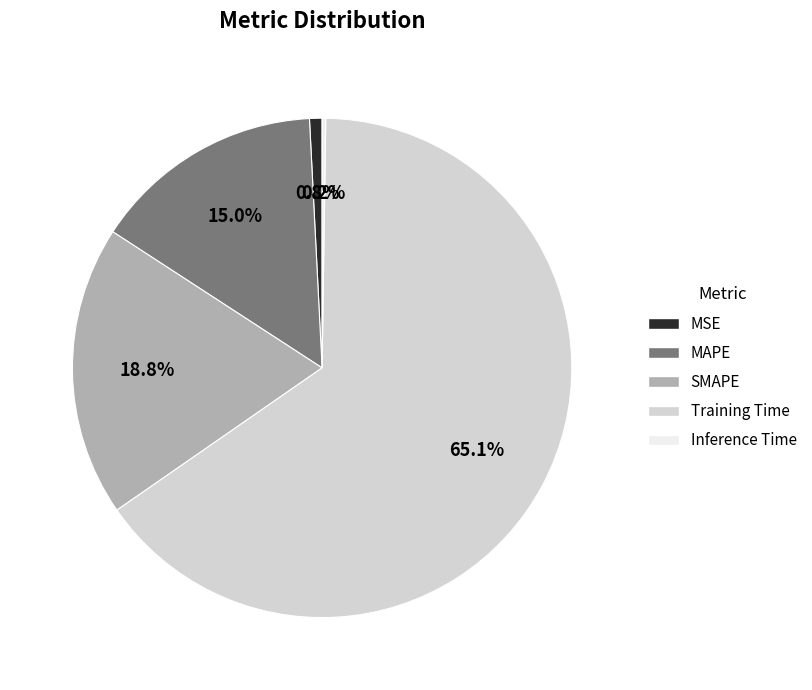

To the nearest percent, what is the combined percentage of MSE and SMAPE?

20%